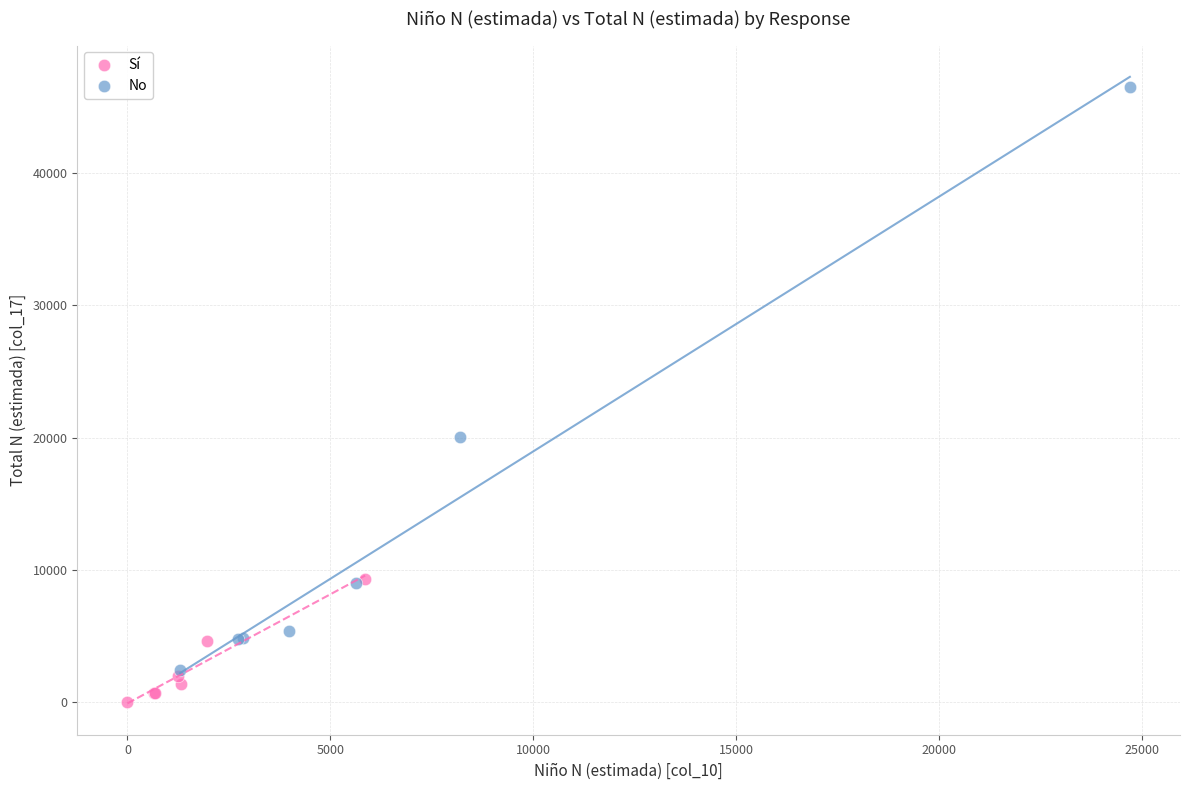

Which series has the widest spread of Y values?

No